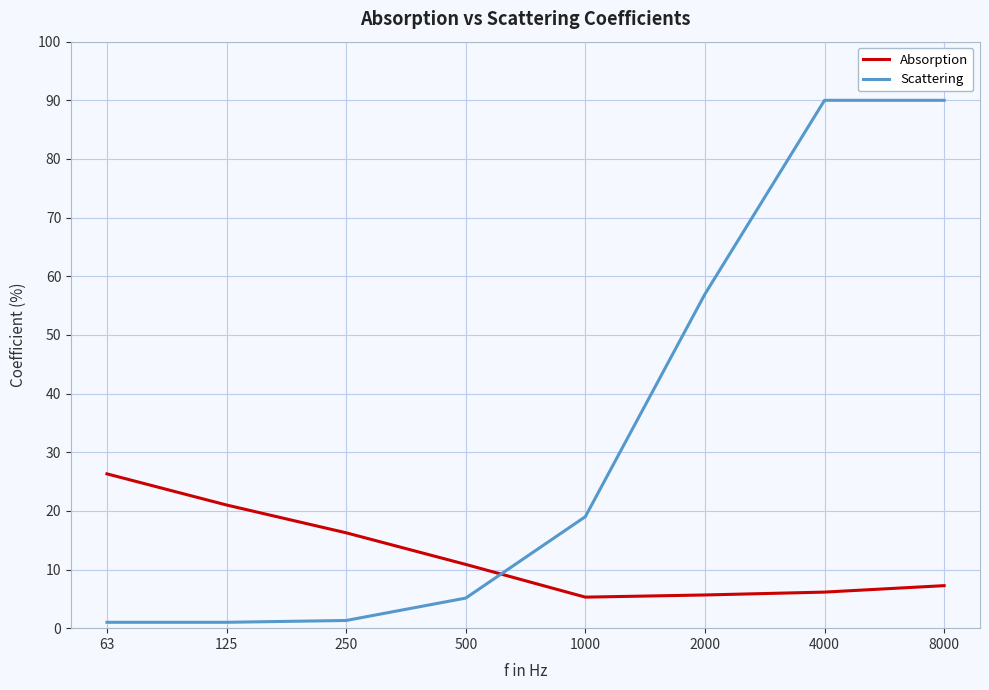

Is it true that Absorption equals 1.8 at 4000?

False